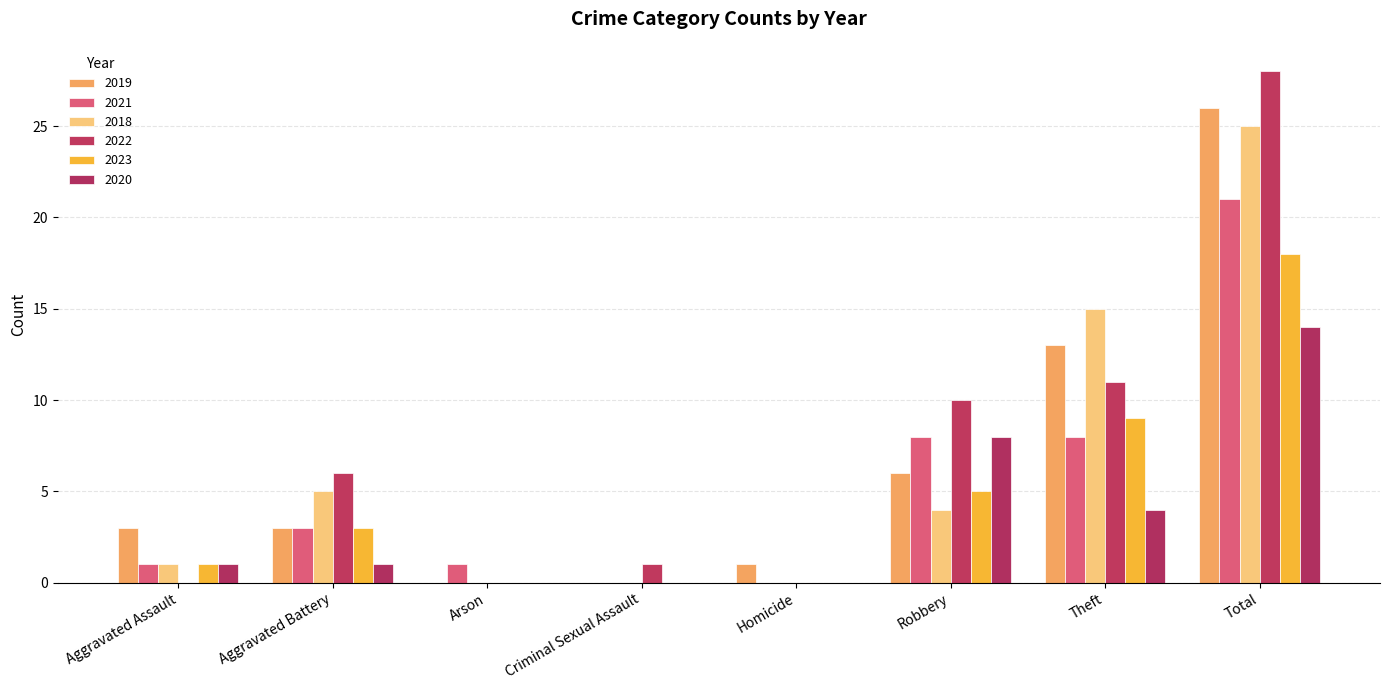

What is the label of the 4th bar from the left?

Criminal Sexual Assault